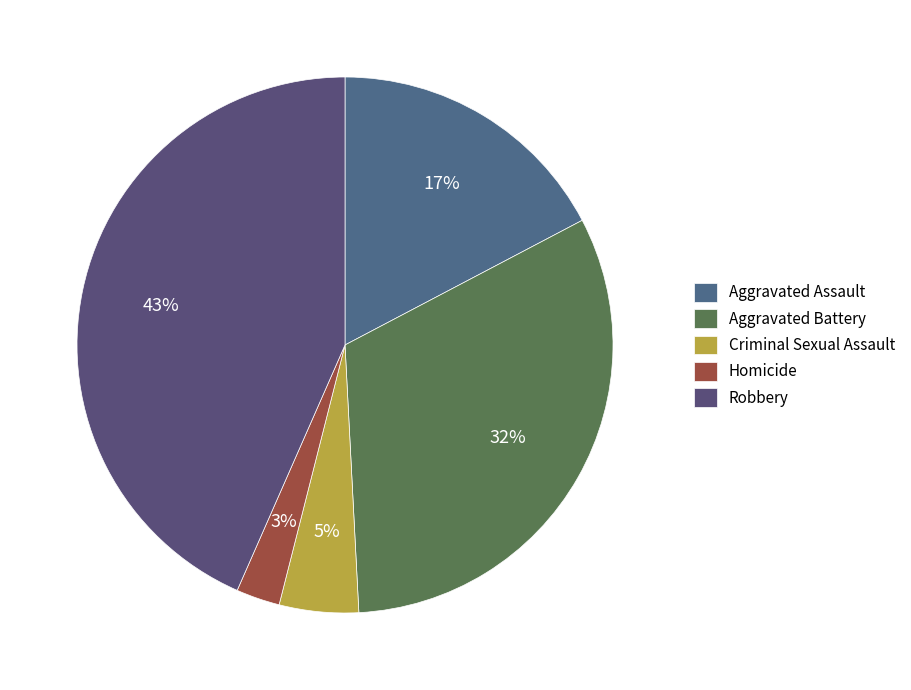

Rank the categories by value from highest to lowest.

Robbery, Aggravated Battery, Aggravated Assault, Criminal Sexual Assault, Homicide